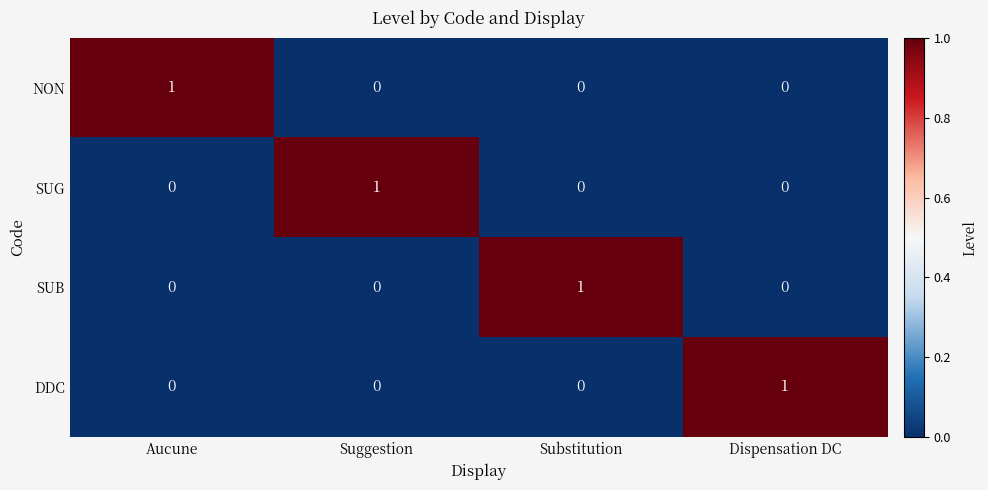

At which label does SUG reach its peak?

Suggestion